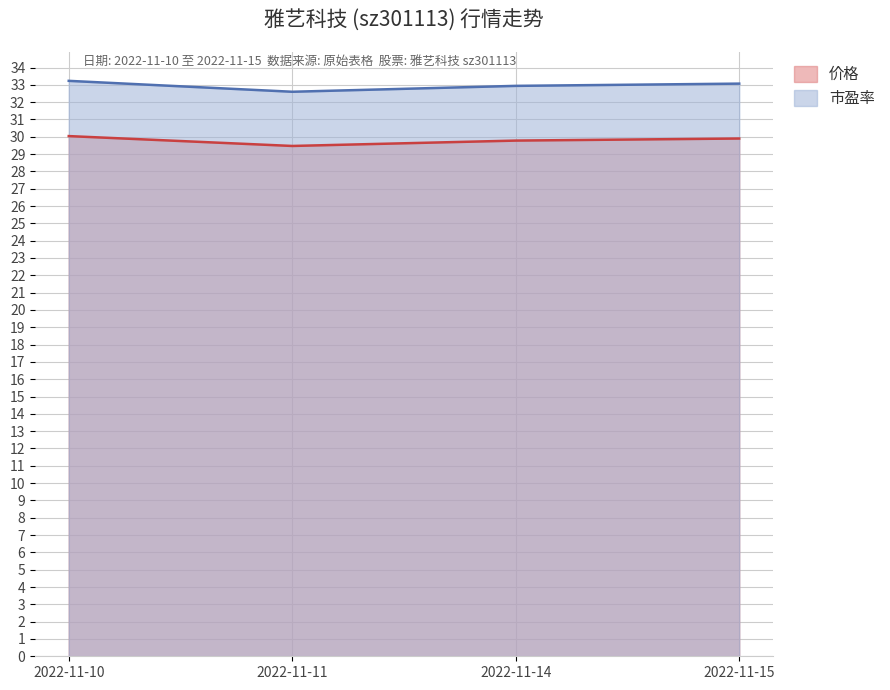

The value of 市盈率 at 2022-11-15 is 33.1. True or false?

True